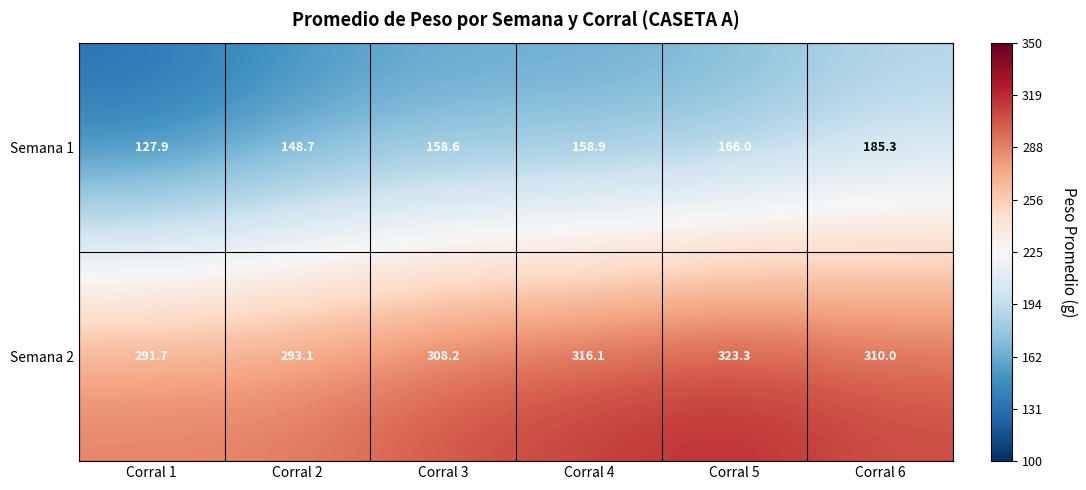

At which category does the chart reach its minimum across all series?

Corral 1